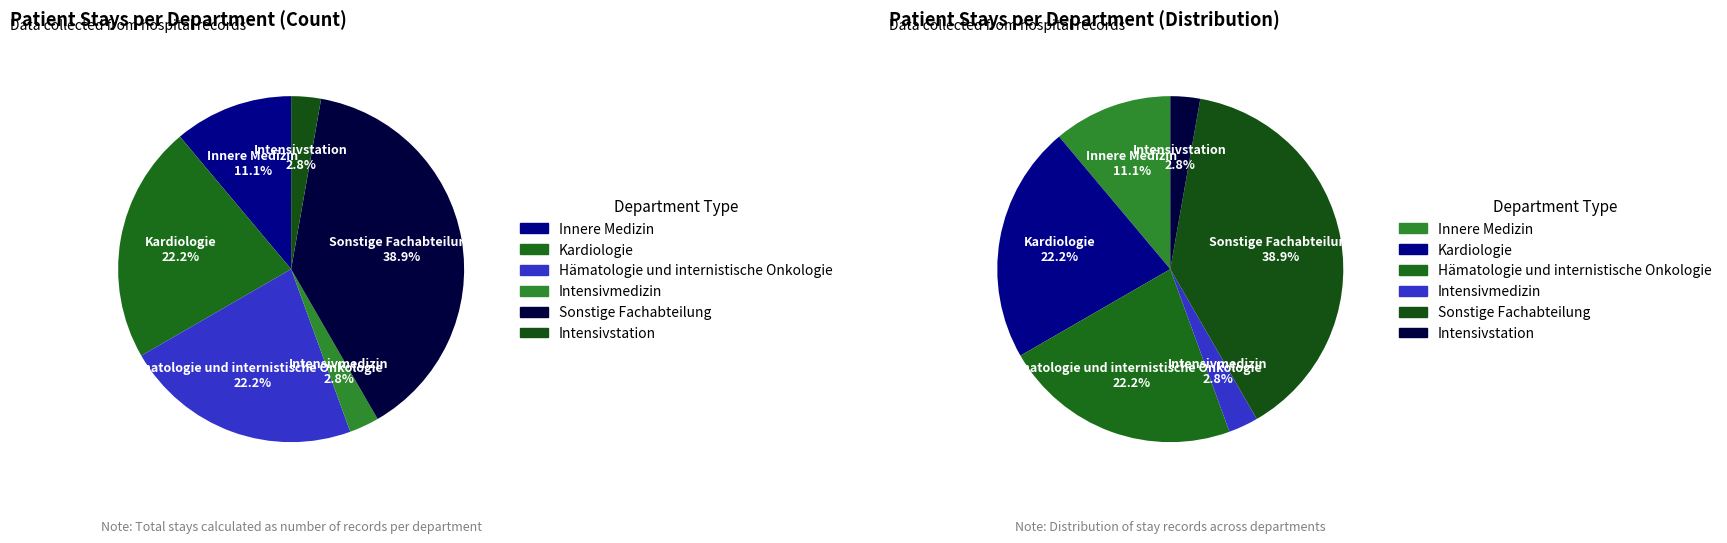

Count the number of slices in the pie.

6